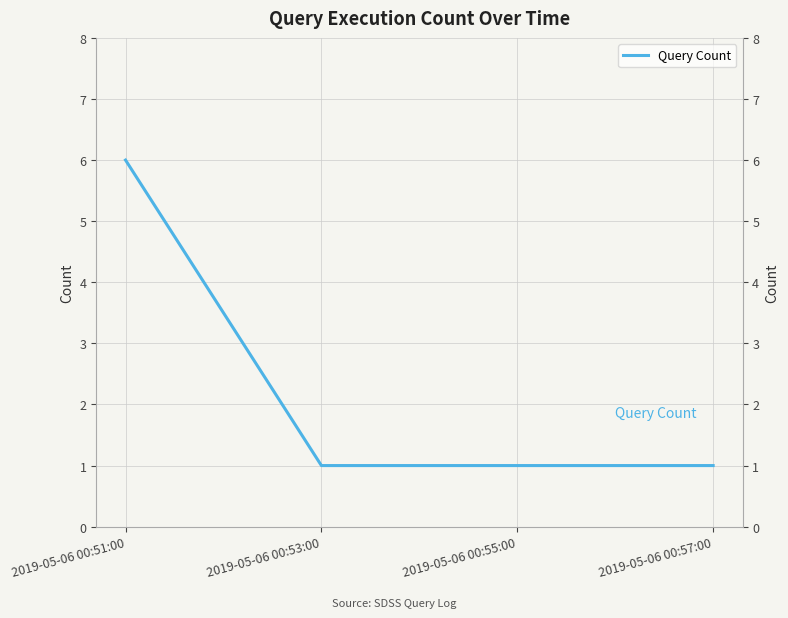

What is the maximum value shown in the chart?

6